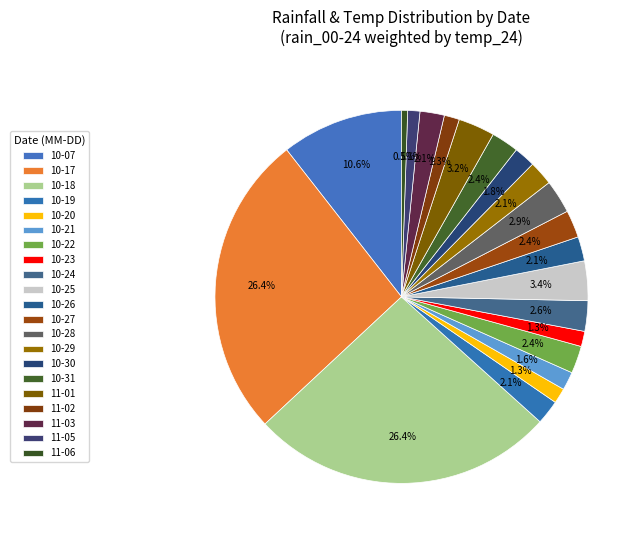

How many slices are in this pie chart?

21